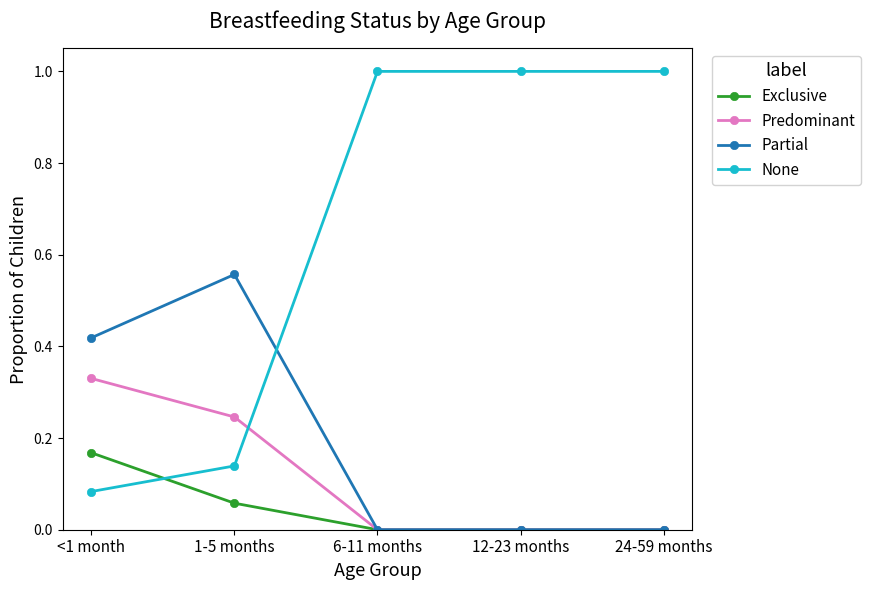

What position from the left is 6-11 months?

3